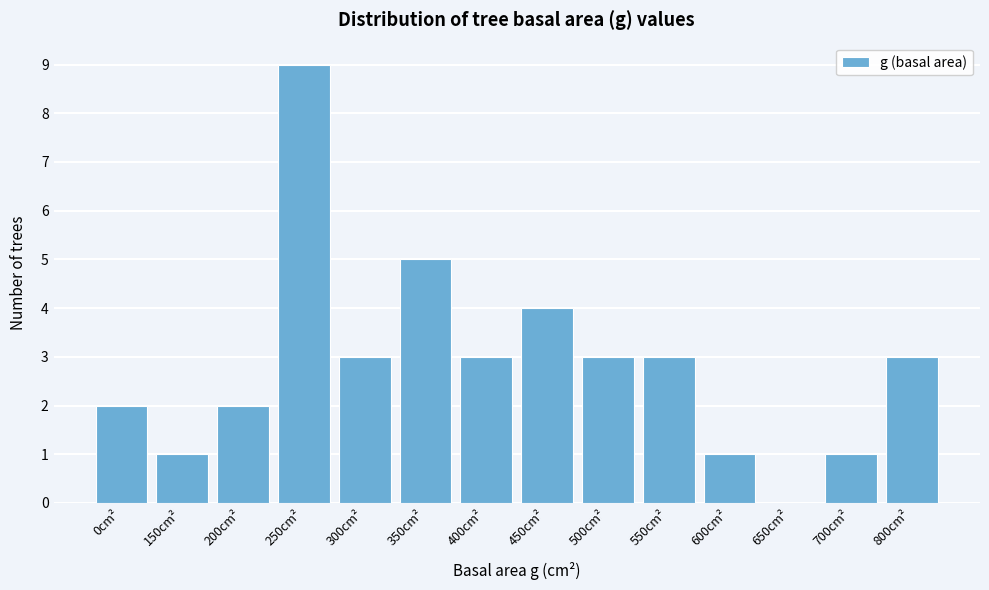

Reading left to right, extract all data points from this chart.

0cm²=2	150cm²=1	200cm²=2	250cm²=9	300cm²=3	350cm²=5	400cm²=3	450cm²=4	500cm²=3	550cm²=3	600cm²=1	650cm²=0	700cm²=1	800cm²=3